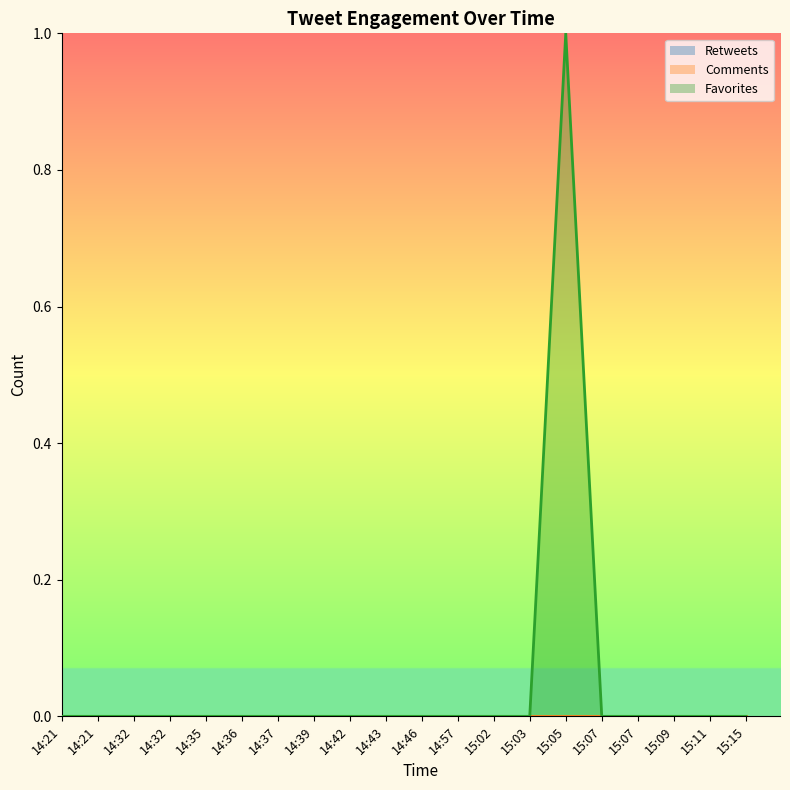

Does the chart display data point markers on the line(s)?

No